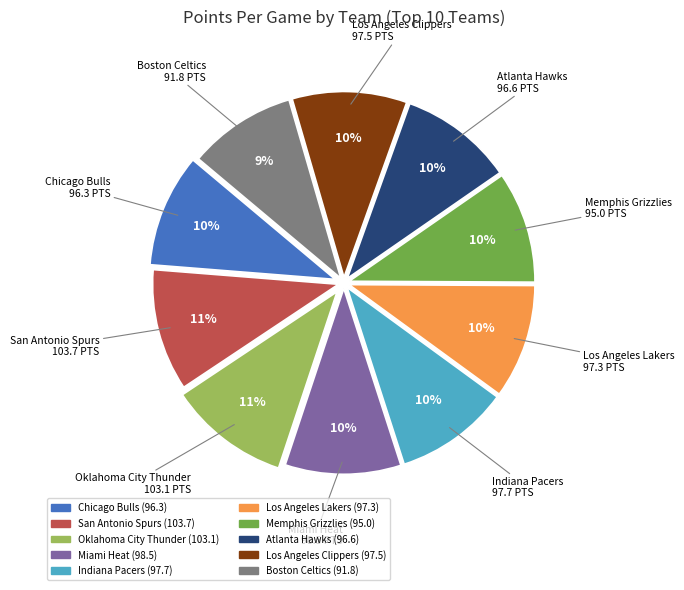

Is there a majority slice in this chart?

No